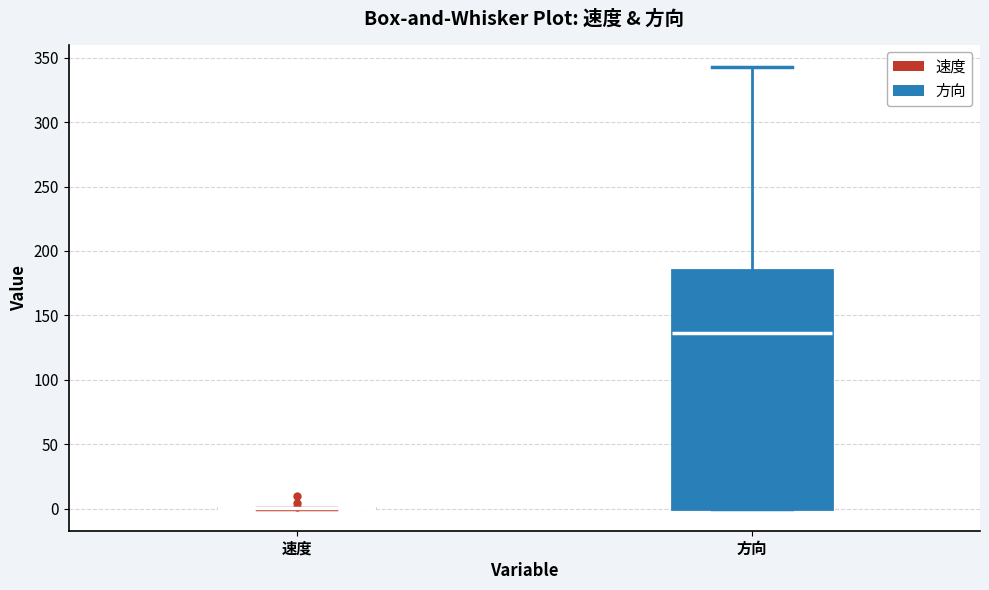

Reading left to right, transcribe this box plot: for each box, give where its median line is, the range the box spans, and where its two whiskers end, as read against the y-axis. The values are not printed on the chart, so give them approximately, as read against the axis.

速度: box collapsed to a line at 0, whiskers 0 to 0
方向: median 135, box 0 to 185, whiskers 0 to 345